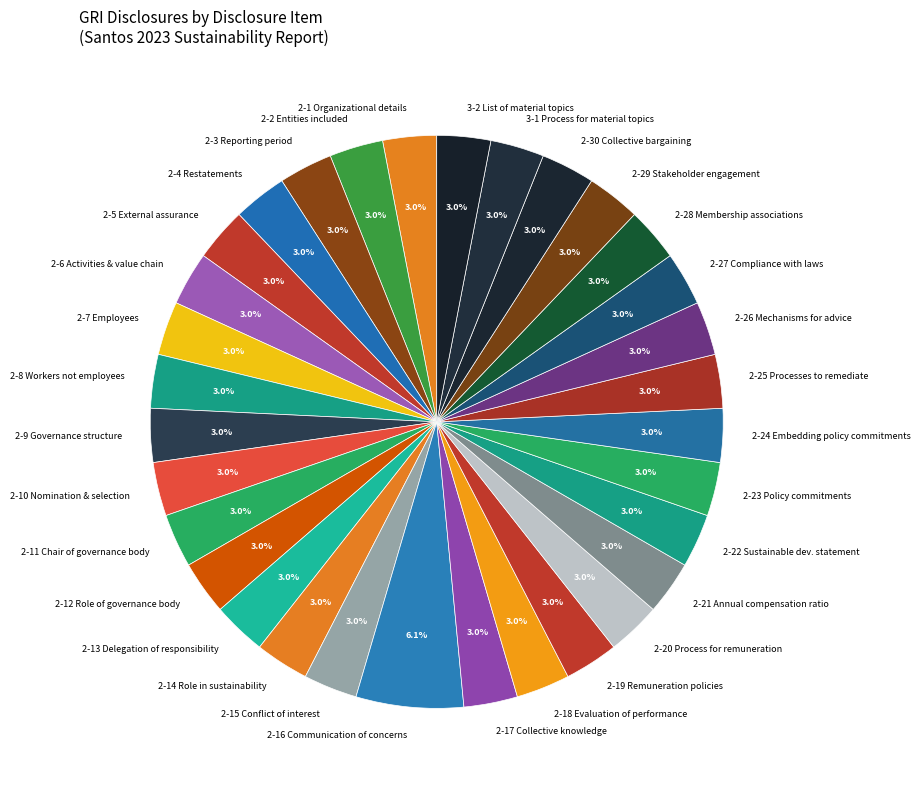

Combined, do 2-10 Nomination & selection and 2-28 Membership associations account for over 50%?

No